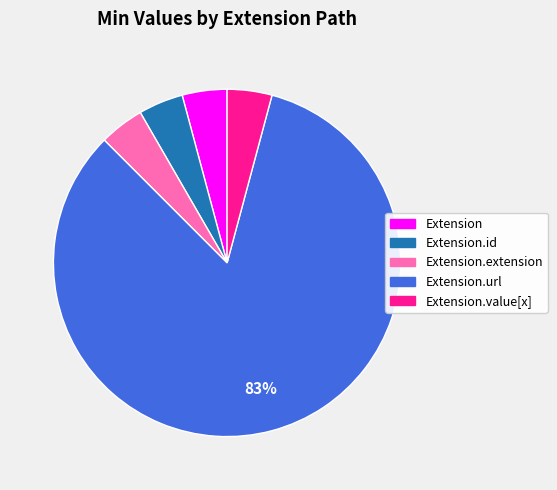

To the nearest percent, what is the average slice percentage?

20%